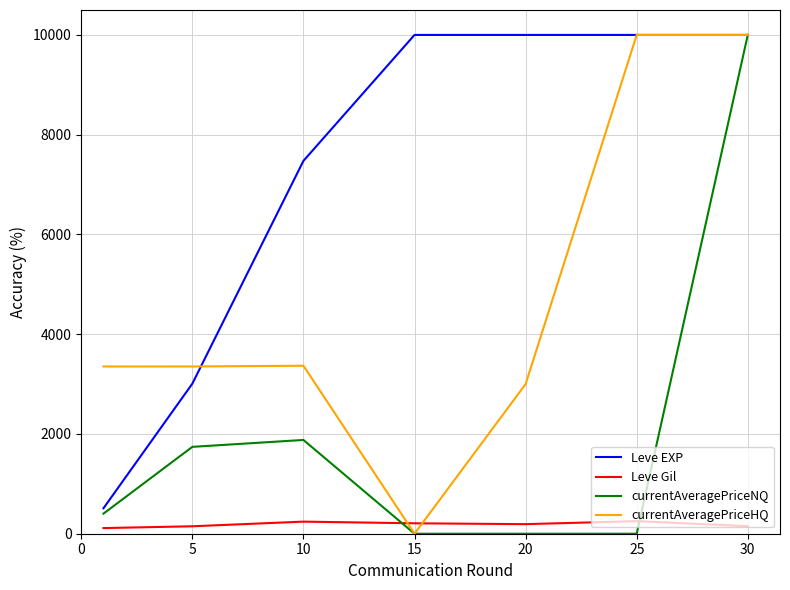

What is the sum of all Leve EXP values?

50993.5